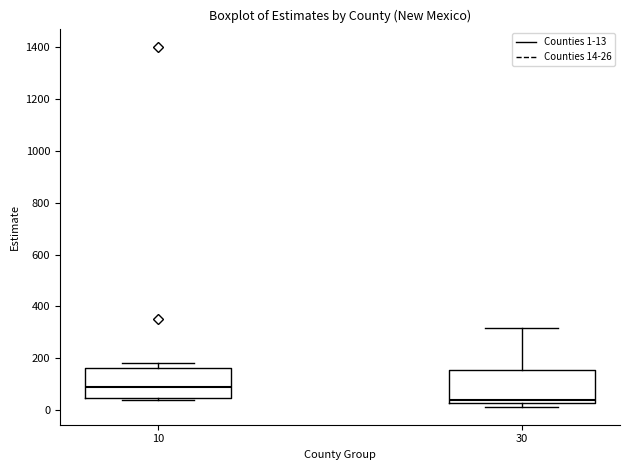

Which box's median line is the highest?

10